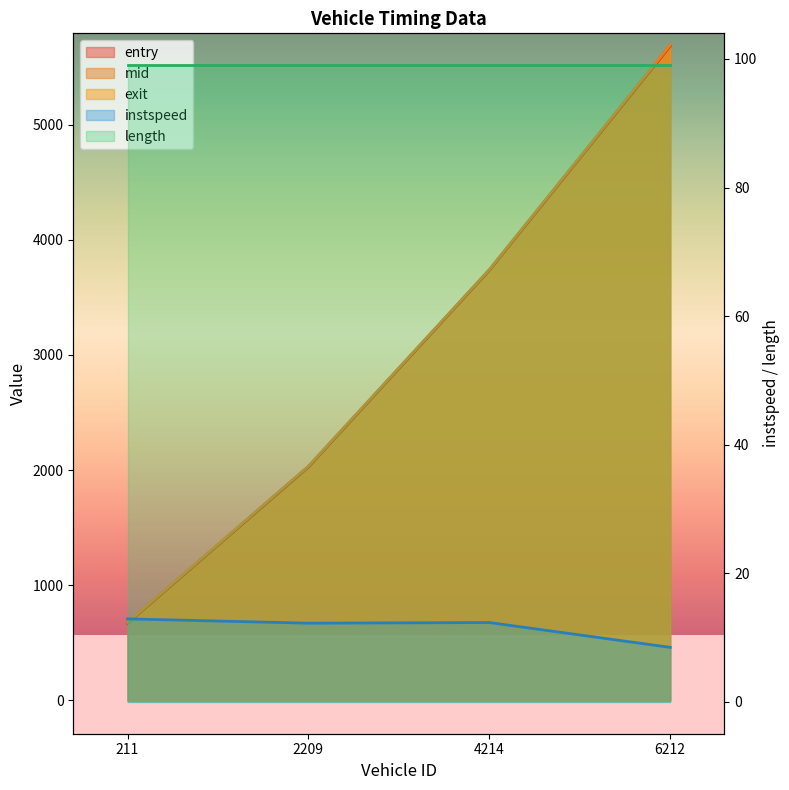

What position from the right is 4214.0?

2